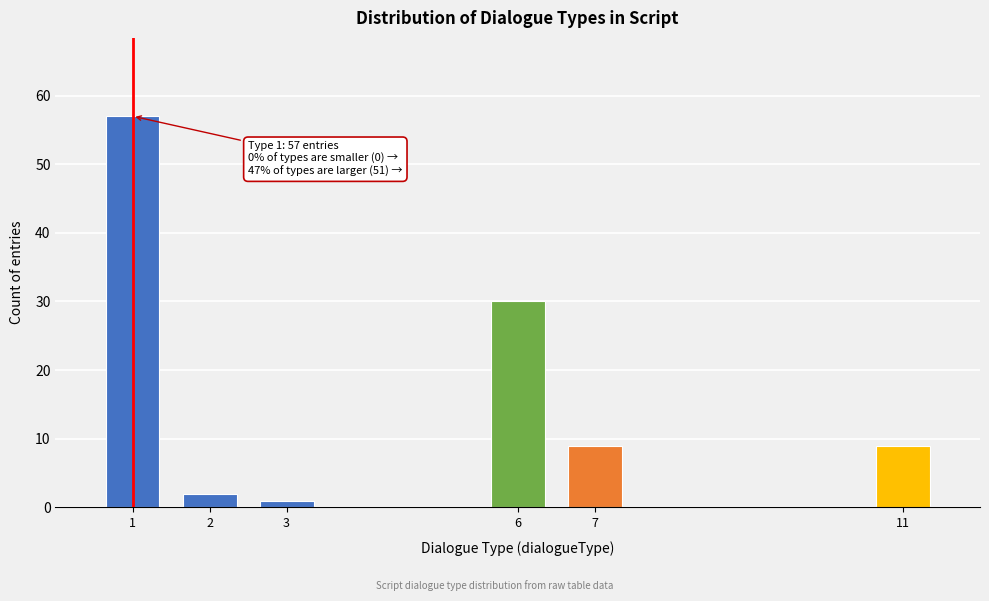

Reading left to right, extract all data points from this chart.

1=57	2=2	3=1	6=30	7=9	11=9